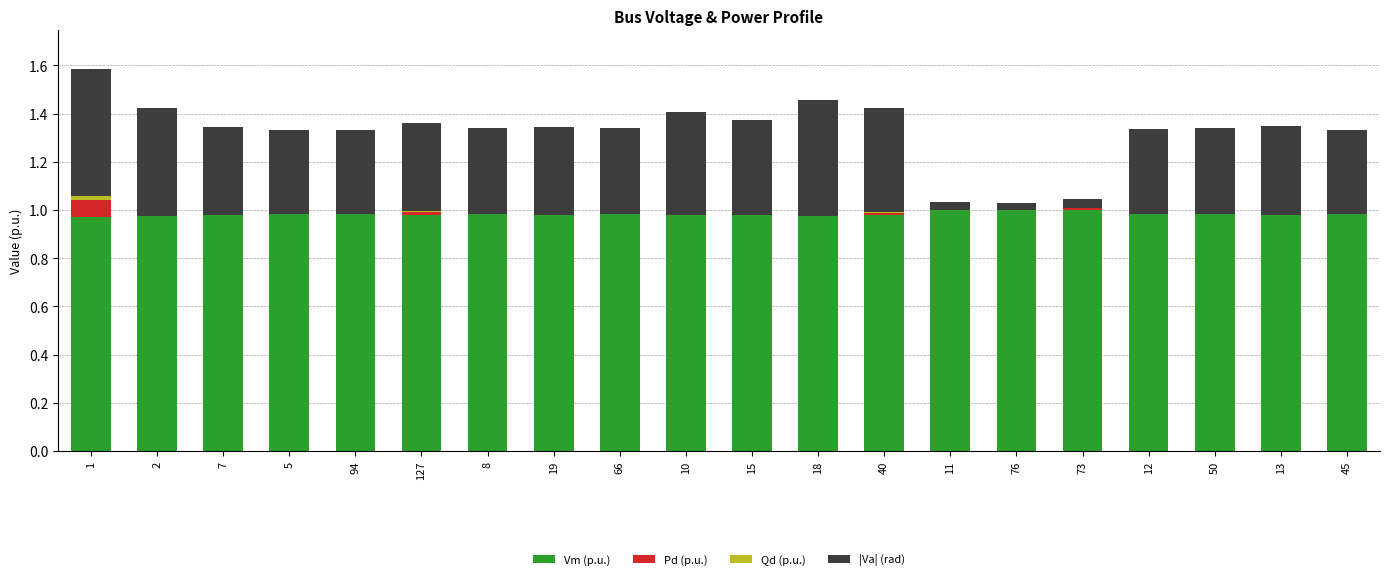

At which category is the sum across all series the highest?

1